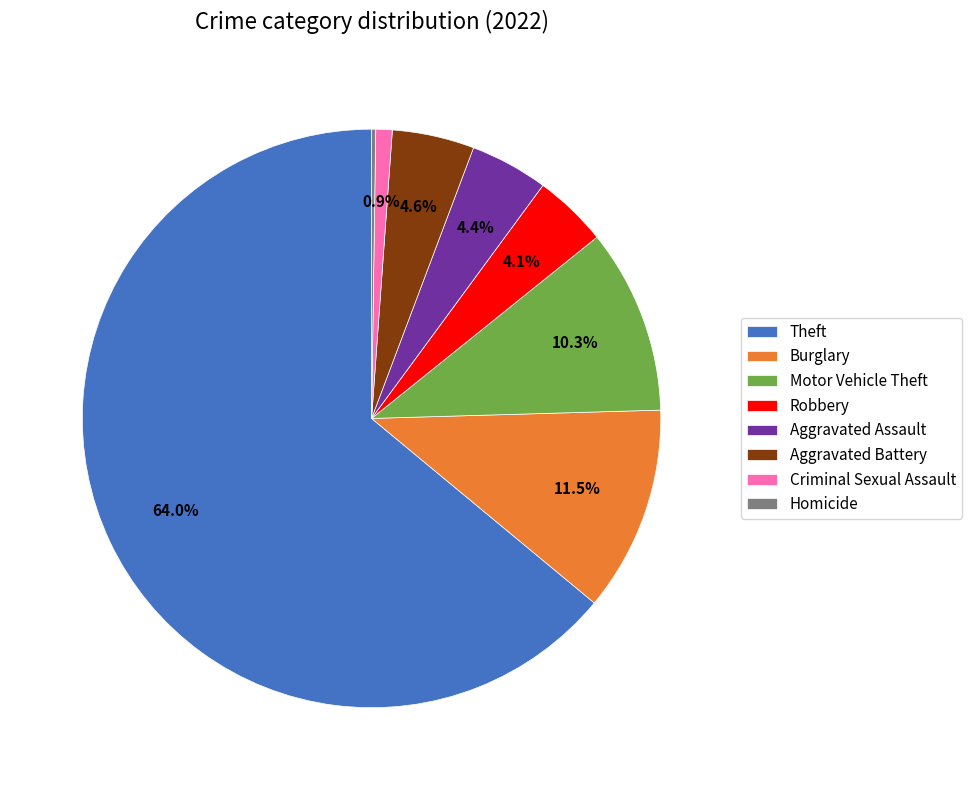

What is the largest slice in the pie chart?

Theft